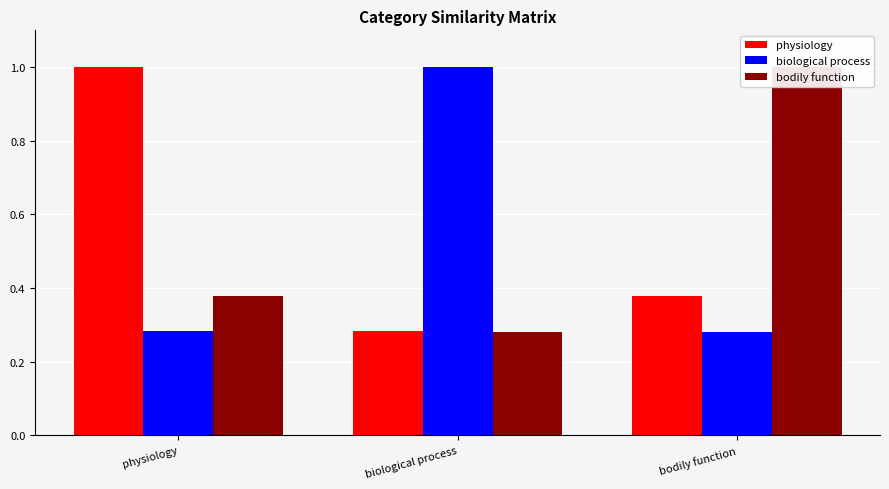

What is the total value across all series at bodily function?

1.7